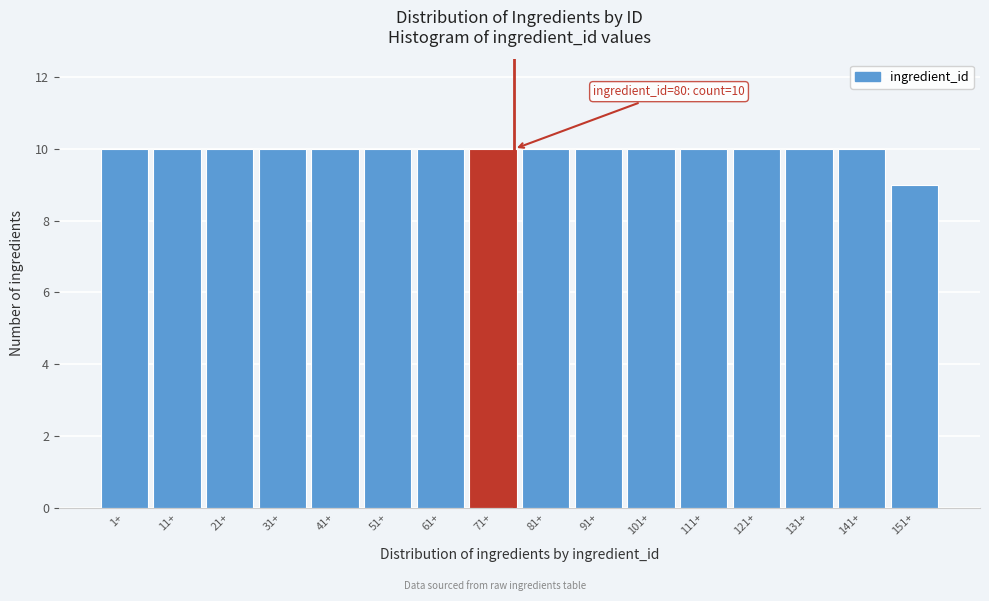

Reading left to right, extract all data points from this chart.

10	10	10	10	10	10	10	10	10	10	10	10	10	10	10	9